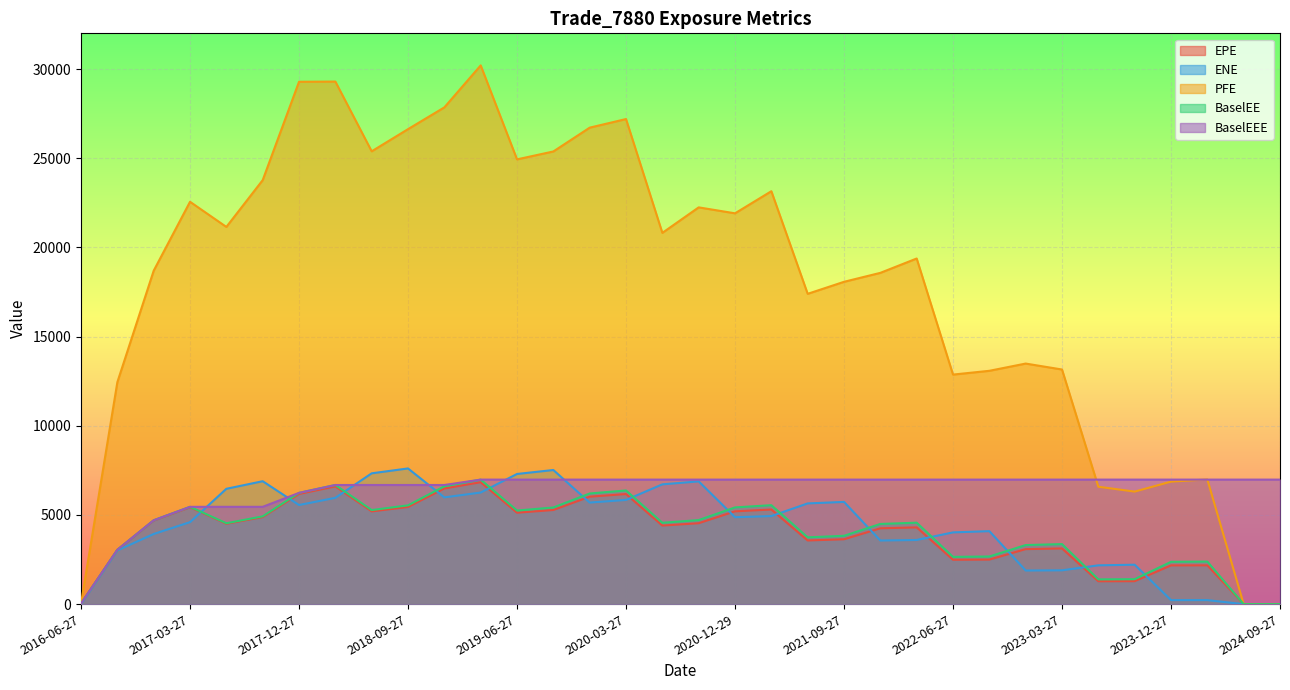

List the series in order of their peak value, lowest first.

EPE, BaselEE, BaselEEE, ENE, PFE